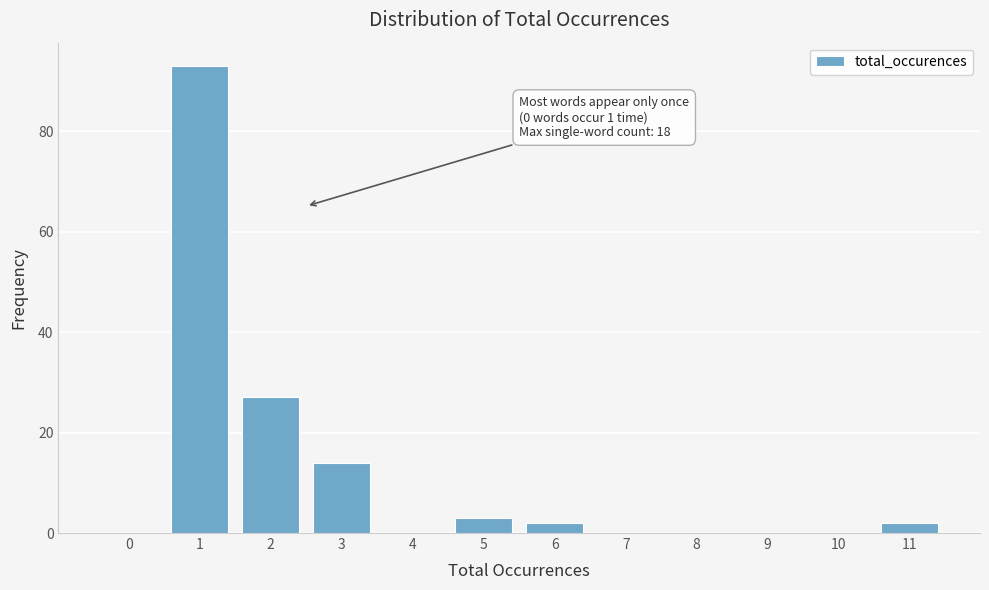

Reading right to left, extract all data points from this chart.

11=2	10=0	9=0	8=0	7=0	6=2	5=3	4=0	3=14	2=27	1=93	0=0